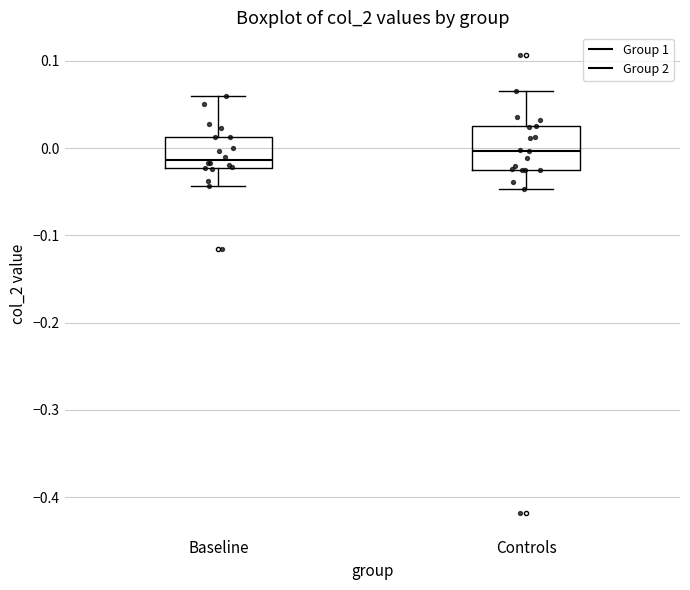

Comparing the boxes themselves (not the whiskers), which one is the tallest?

Controls